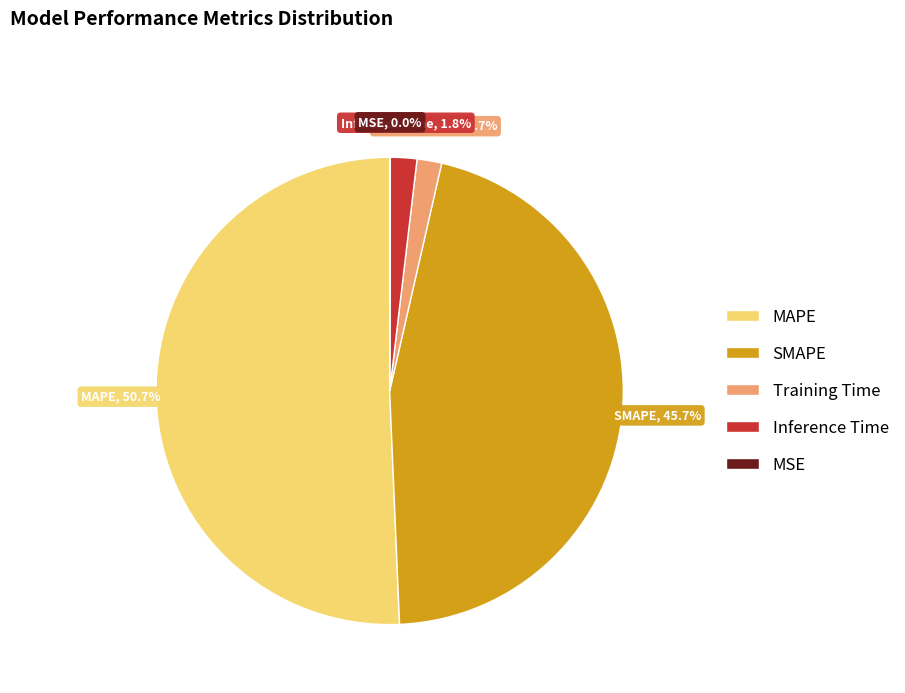

Which slice represents more than half of the pie?

MAPE